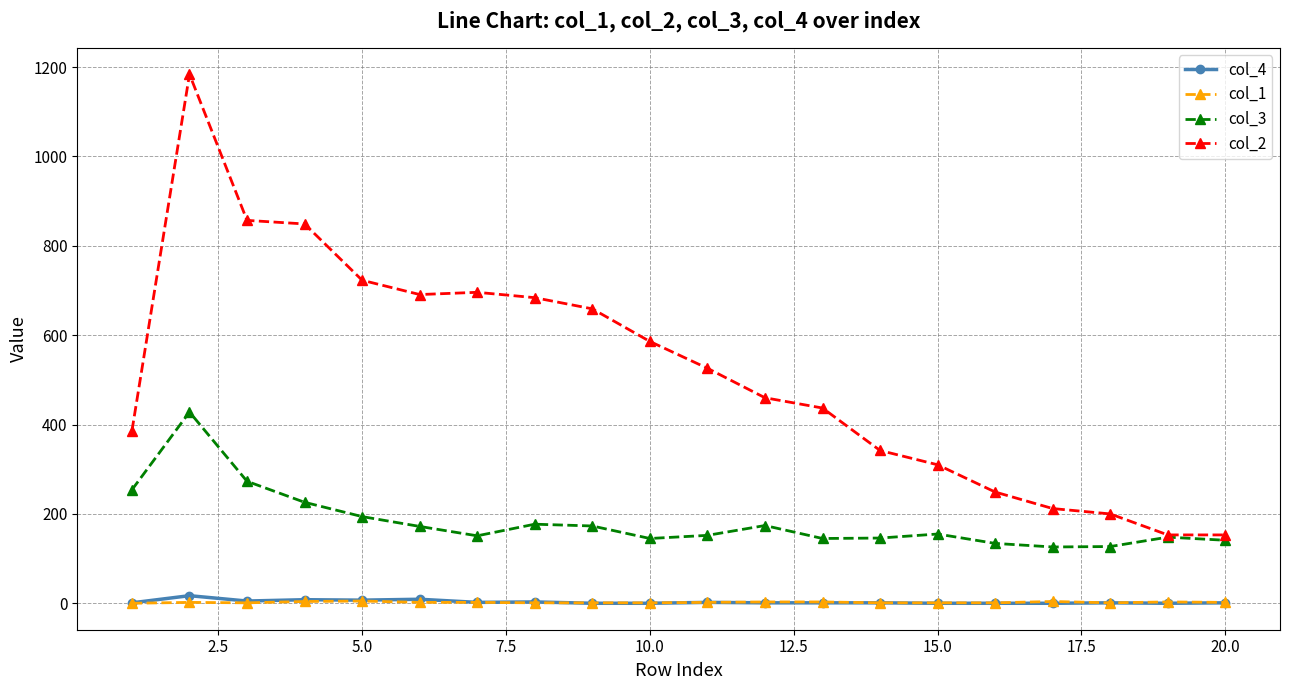

What is the maximum value shown in the chart?

1184